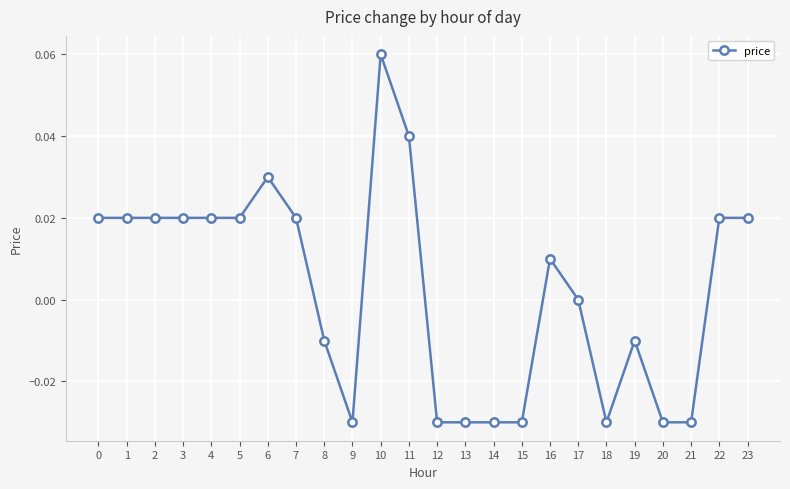

At which category does the chart reach its peak across all series?

10